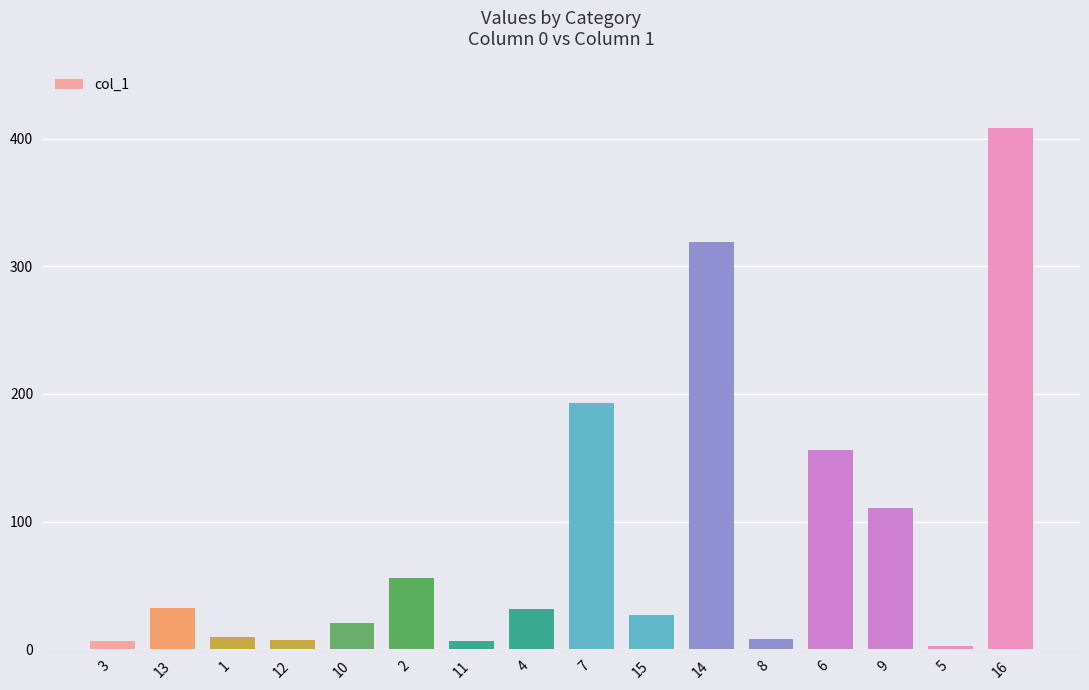

True or false: the data shows 32.1 at 13.

True